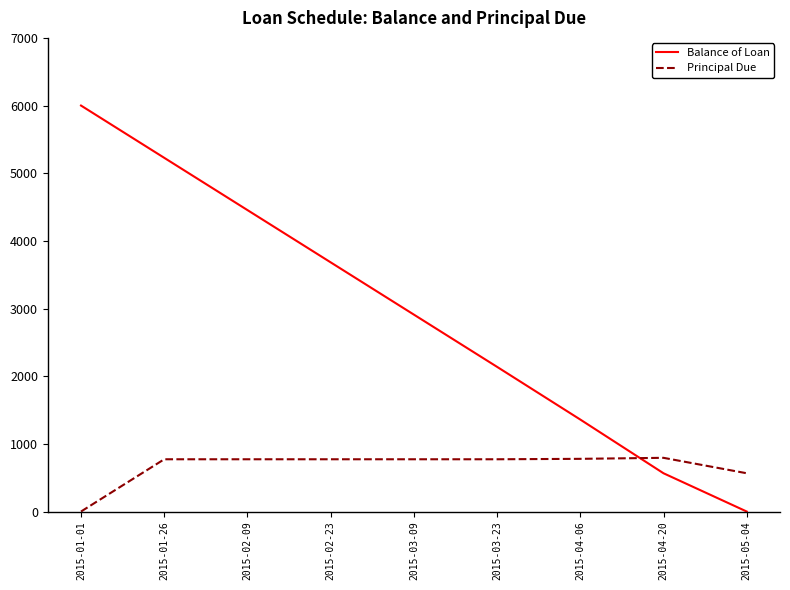

At which label does Balance of Loan reach its peak?

2015-01-01